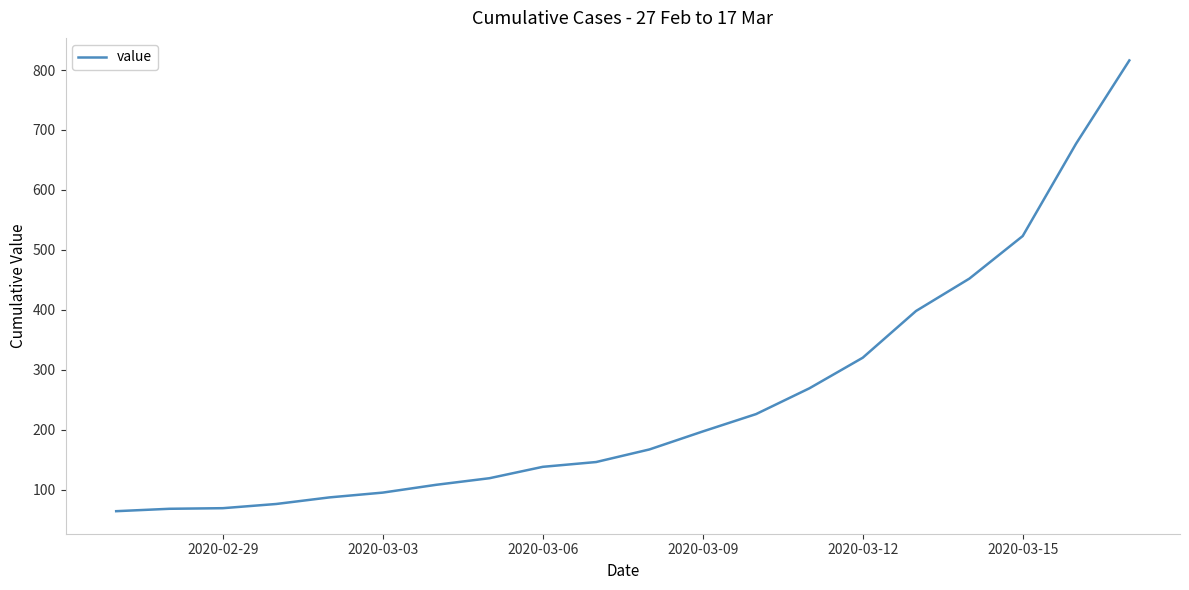

What is the difference between the maximum and minimum values?

752